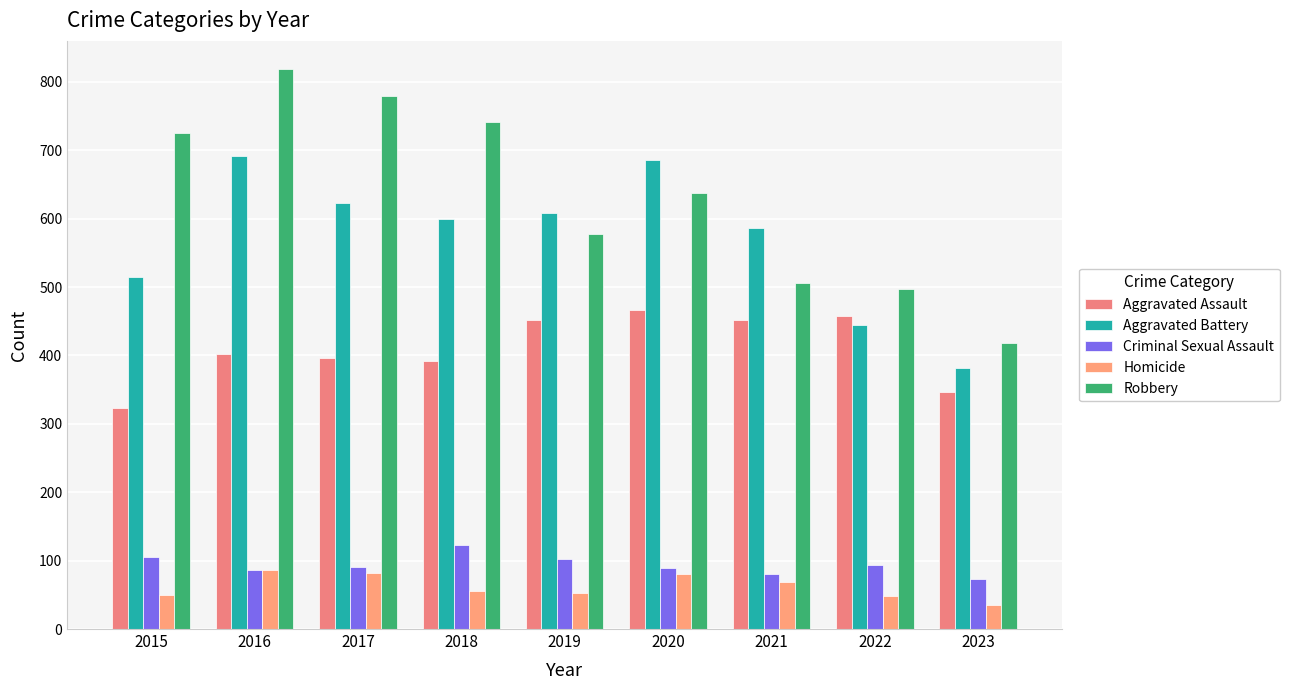

Are the bars grouped side by side (vs. stacked)?

Yes